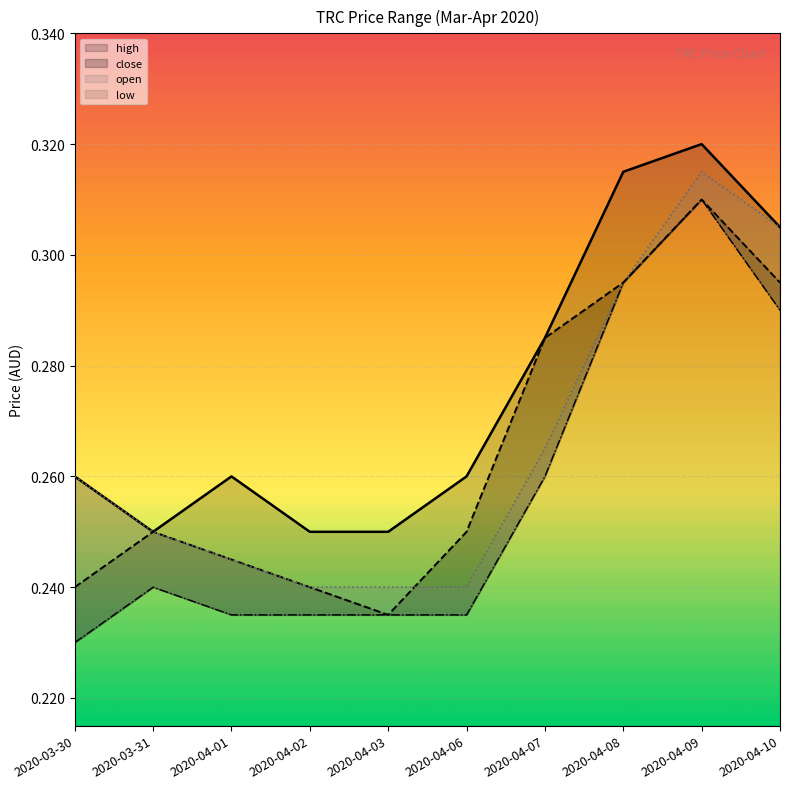

Which series has the widest spread of values?

low